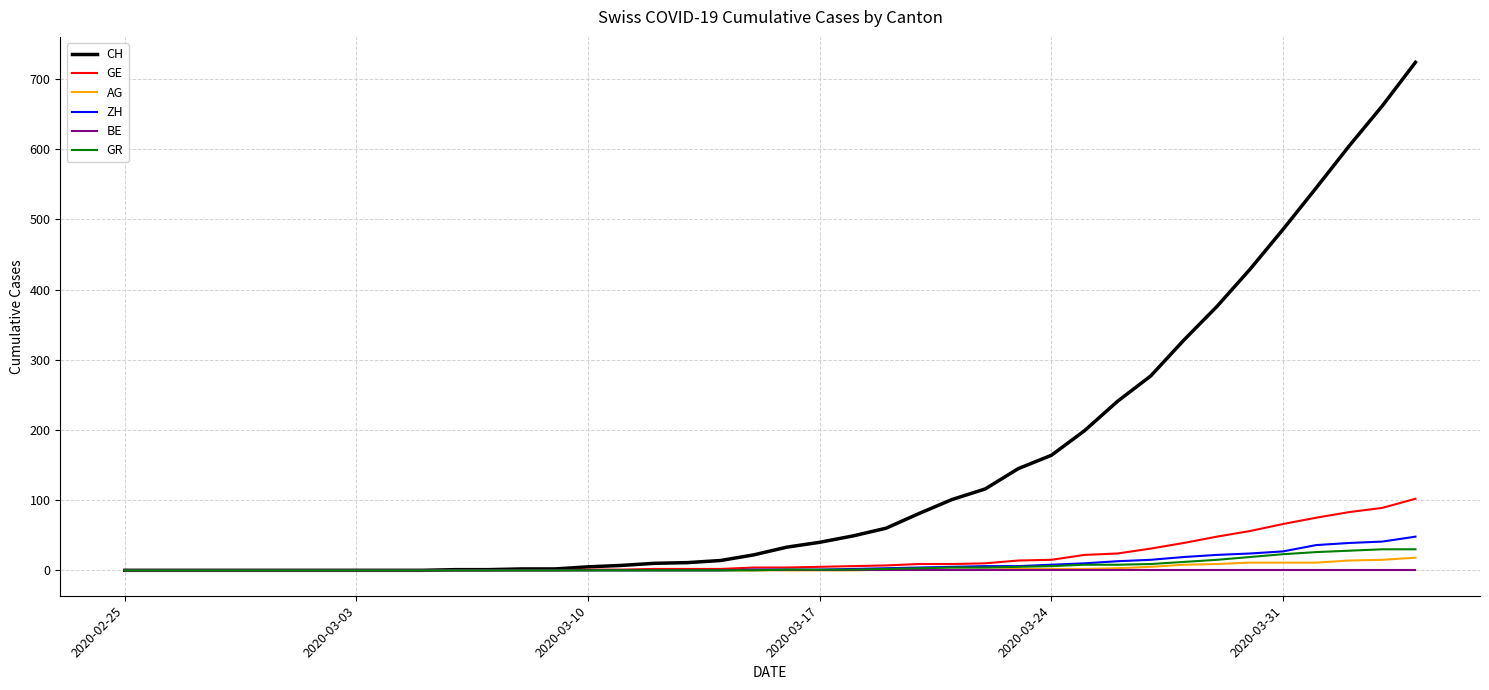

What is the greatest value displayed?

724